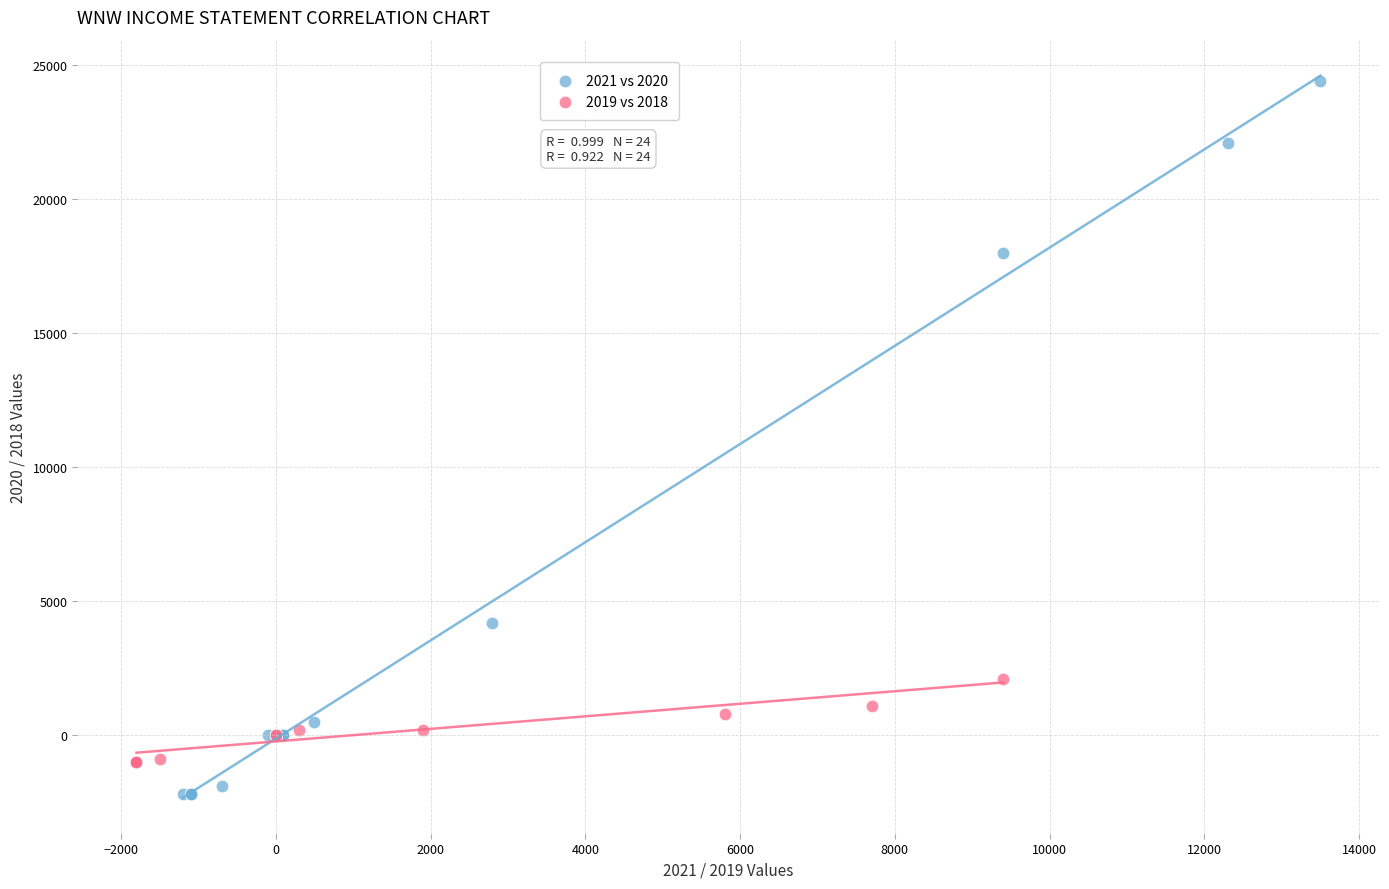

Which series has the largest Y range (max minus min)?

2021 vs 2020